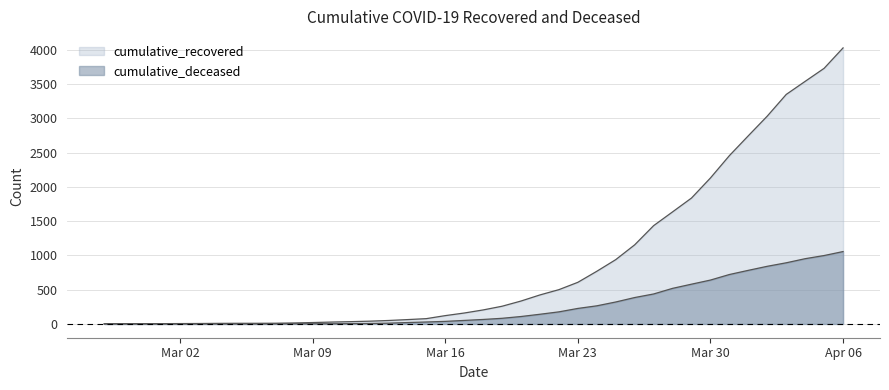

Which category has the highest value in the cumulative_deceased series?

Apr 06